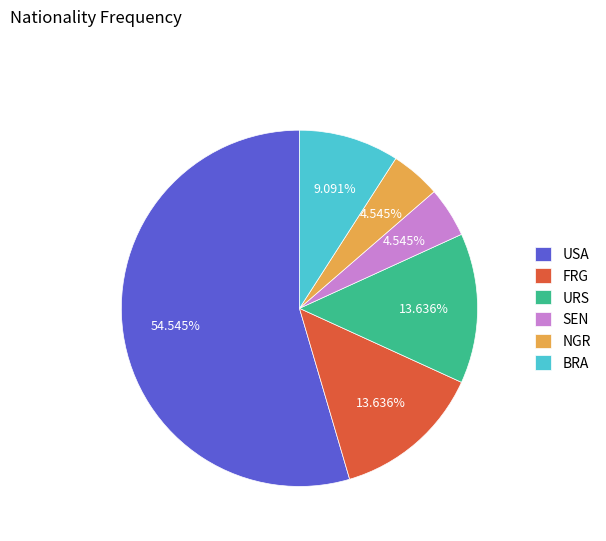

What is the largest slice in the pie chart?

USA